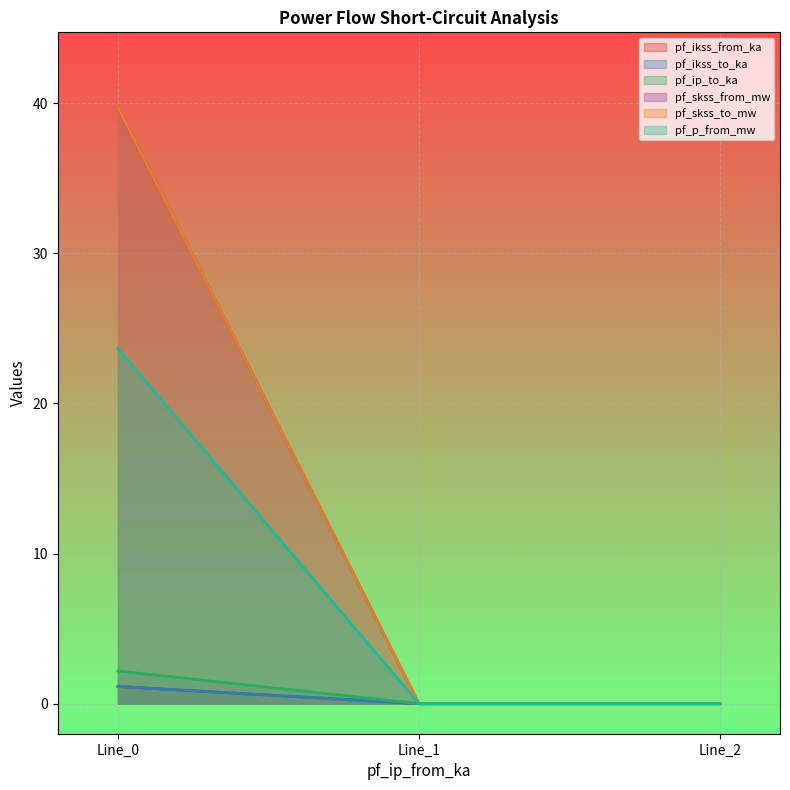

How many positive values does the pf_ikss_from_ka series have?

1